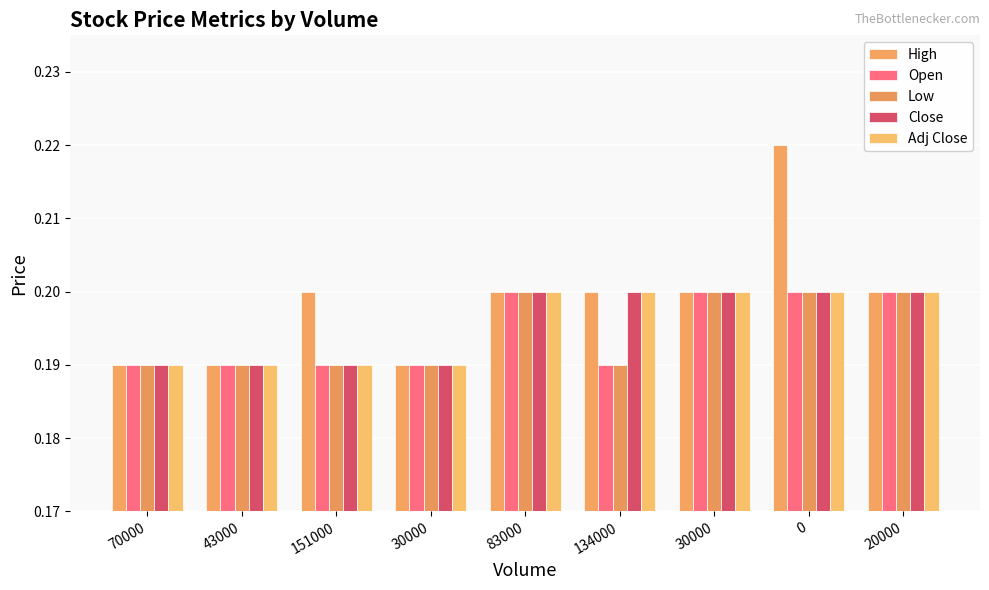

Does the chart contain stacked bars?

No